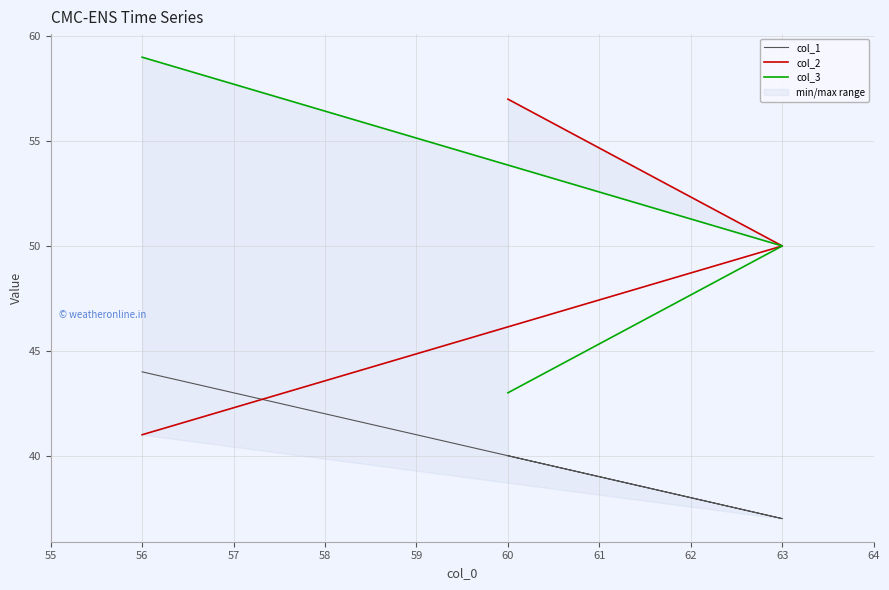

Which series has the largest total across all categories?

col_3